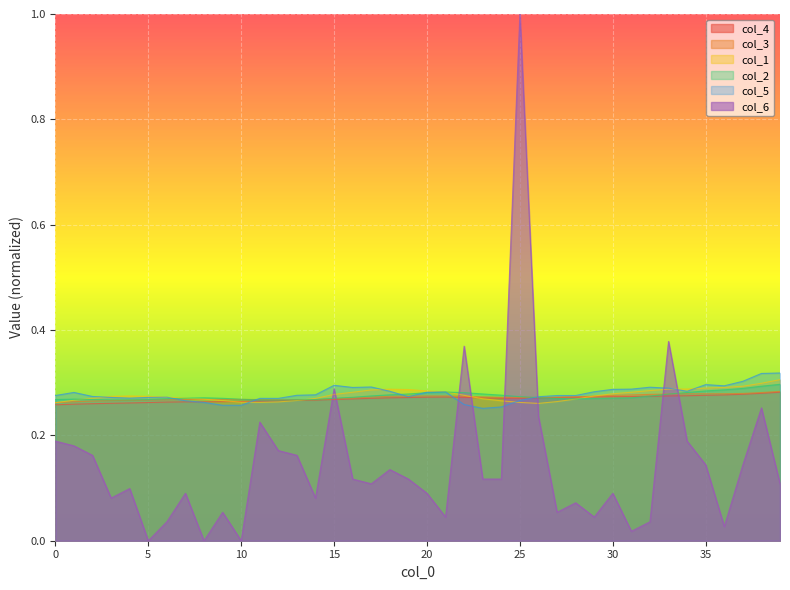

What are all the series names shown in the legend?

col_4, col_3, col_1, col_2, col_5, col_6